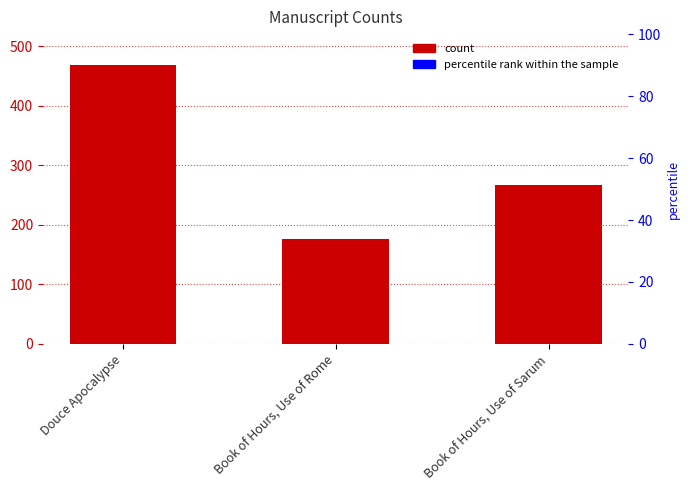

Are the bars horizontal?

No